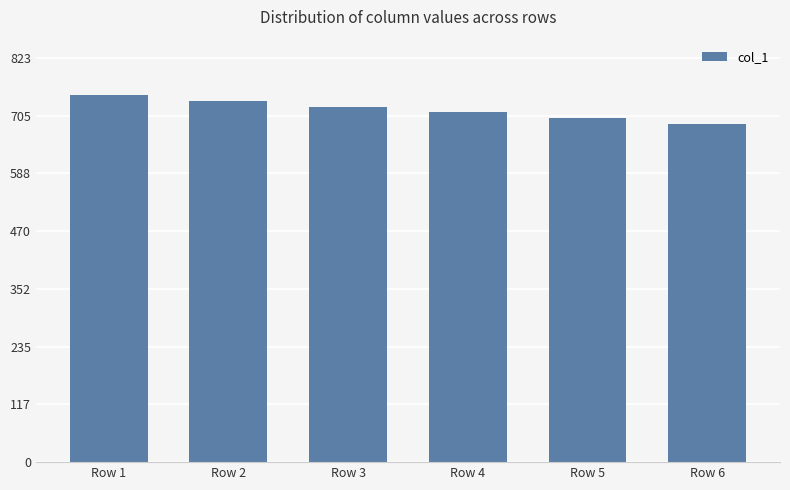

List the labels in order of value, smallest first.

Row 6, Row 5, Row 4, Row 3, Row 2, Row 1